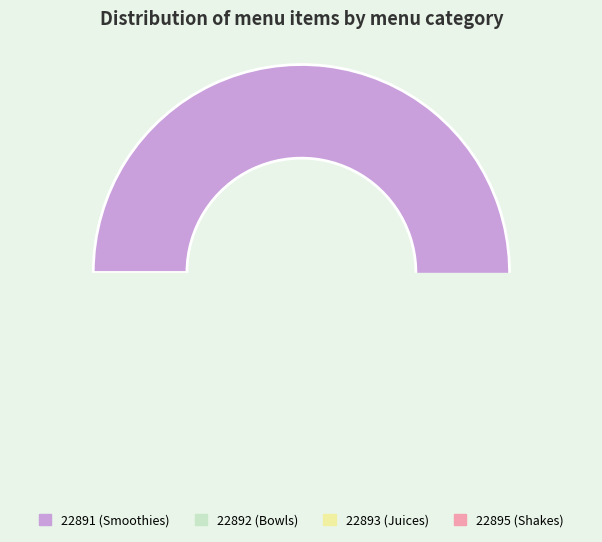

What is the ratio of the value at menu_id_22893 to the value at menu_id_22892?

1.0